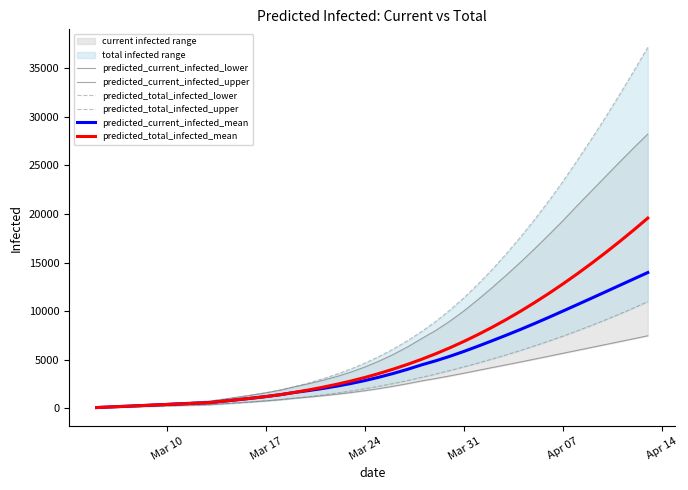

Is it true that predicted_total_infected_upper equals 11175 at Apr 07?

False